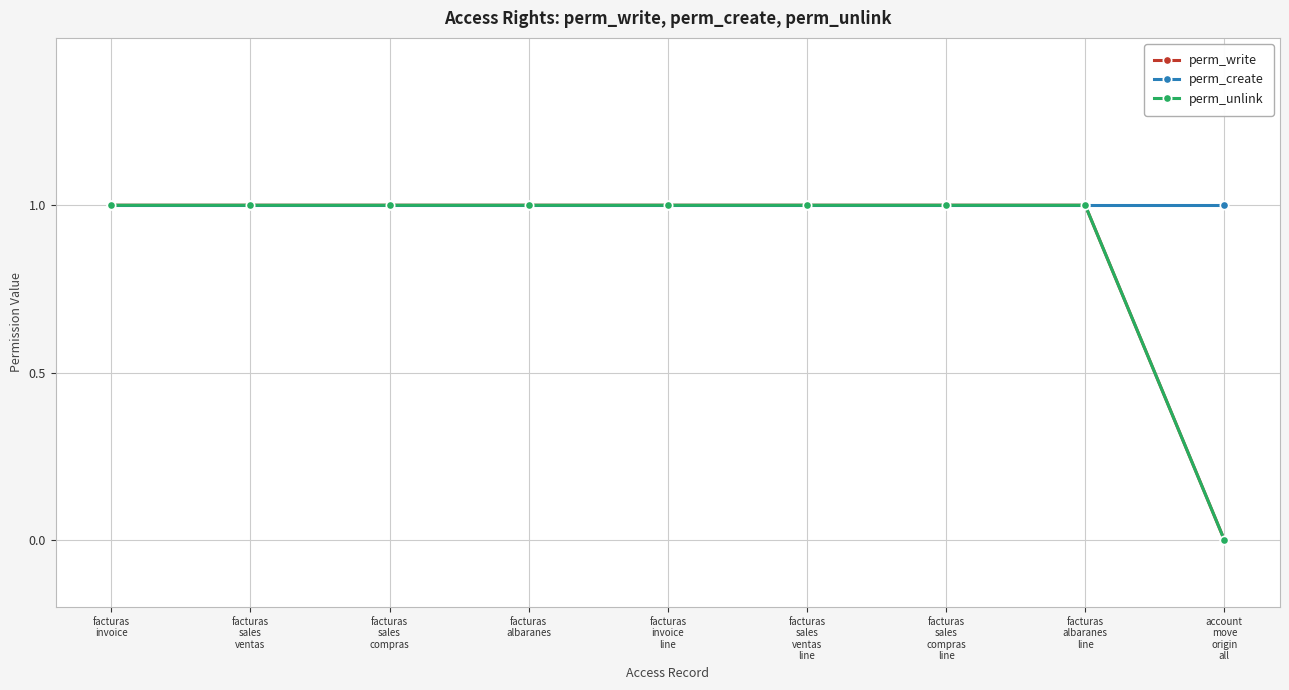

True or false: perm_write and perm_unlink cross at least once.

False